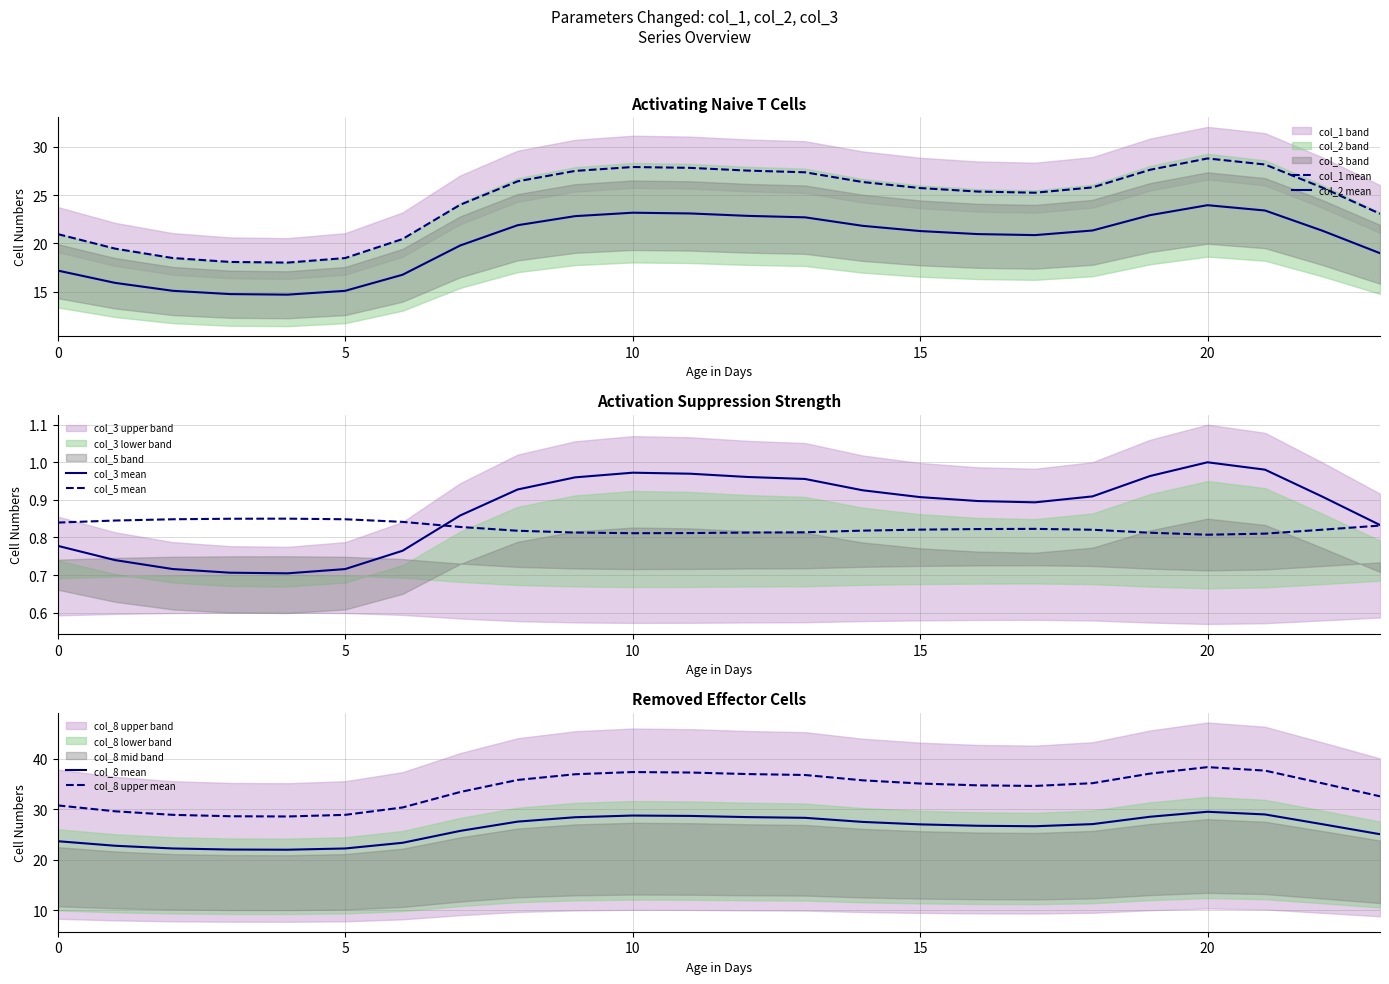

True or false: col_3 mean and col_8 upper mean cross at least once.

False